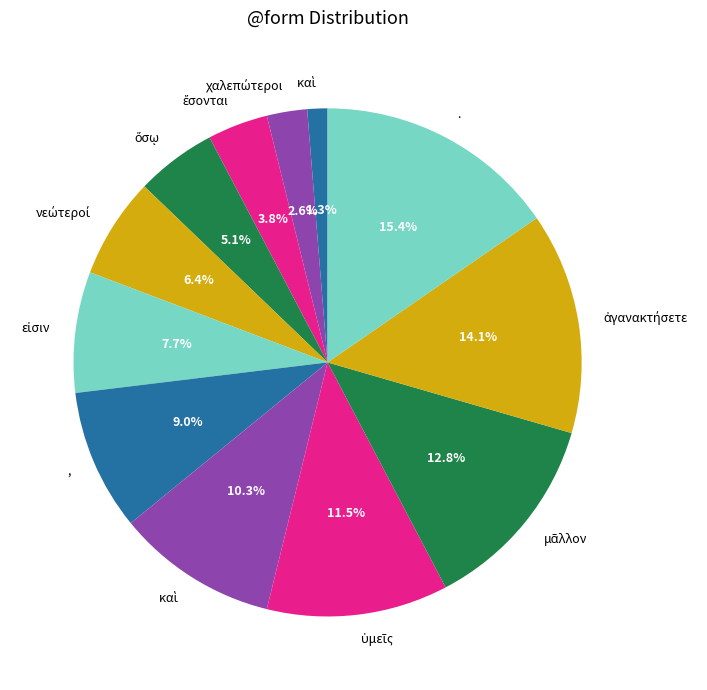

Which slice is the smallest?

καὶ